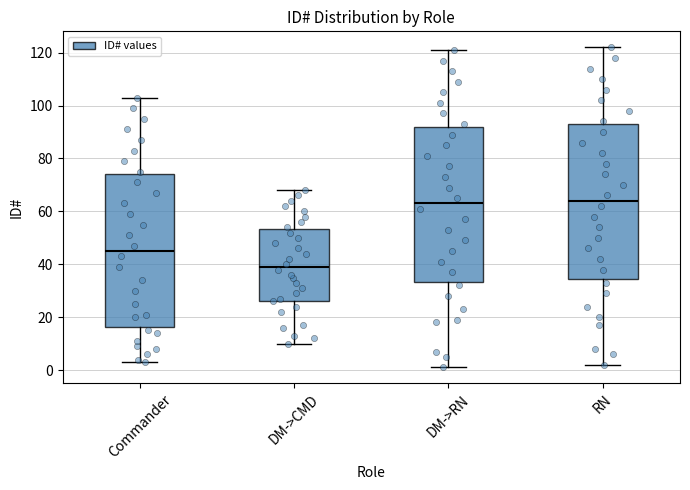

Reading left to right, read every box against the y-axis: the position of its median line, the range the box covers, and the ends of its whiskers. The values are not printed on the chart, so give them approximately, as read against the axis.

Commander: median 46, box 16 to 74, whiskers 4 to 104
DM->CMD: median 40, box 26 to 54, whiskers 10 to 68
DM->RN: median 64, box 34 to 92, whiskers 2 to 122
RN: median 64, box 34 to 94, whiskers 2 to 122